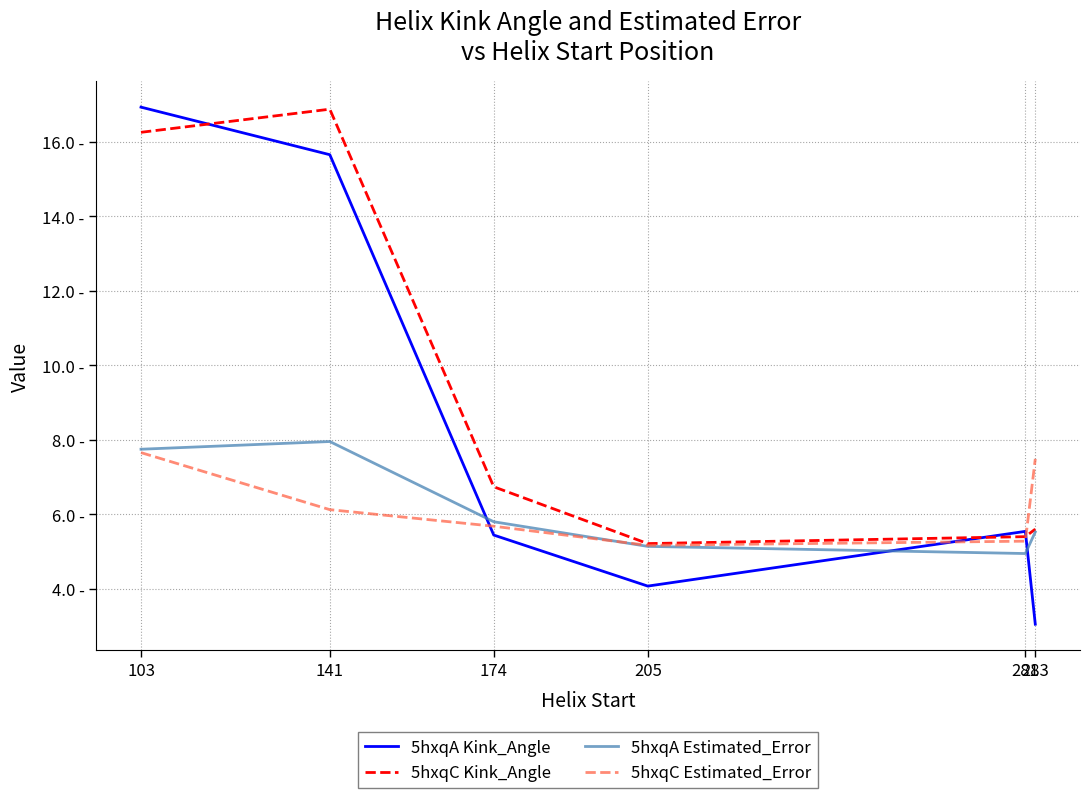

Does the chart have visible grid lines?

Yes